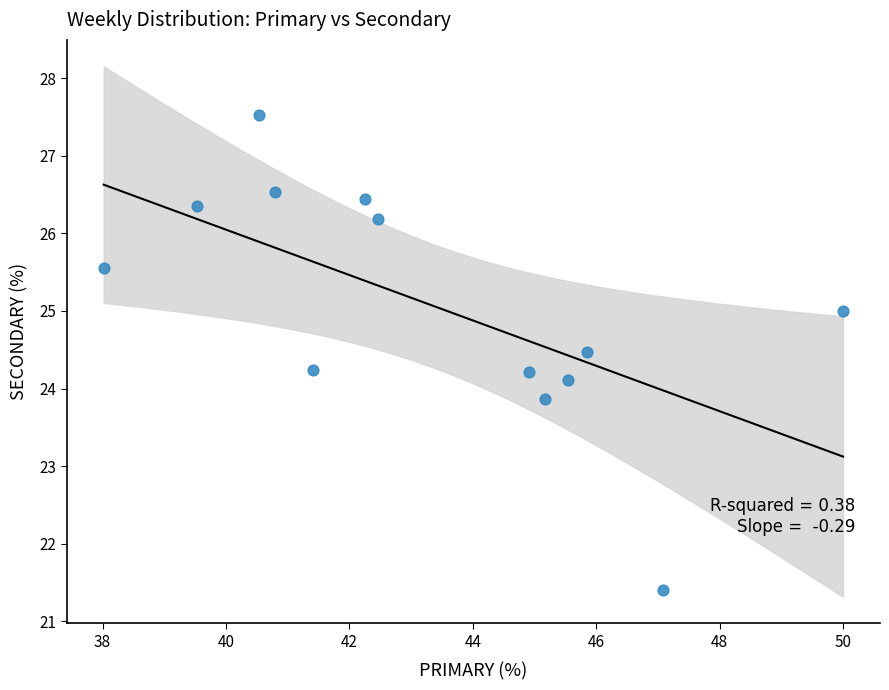

What is the range of Y values (max minus min)?

6.1